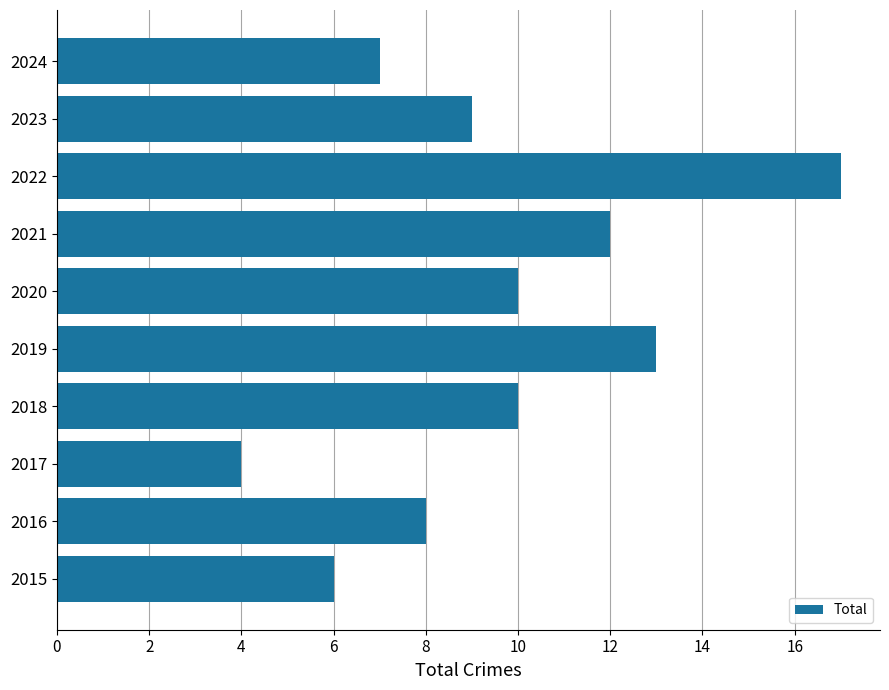

Reading top to bottom, list all the values displayed in this chart.

7	9	17	12	10	13	10	4	8	6